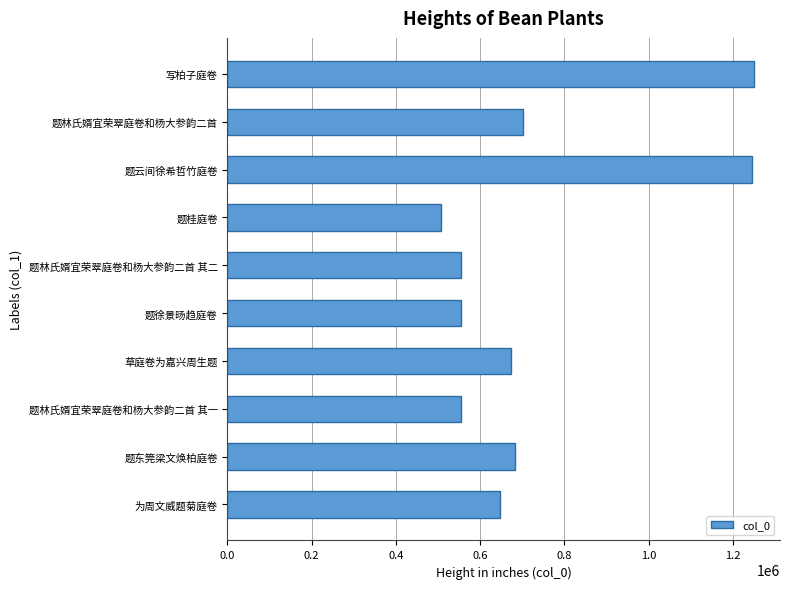

Which category has the lowest value across all series?

题桂庭卷